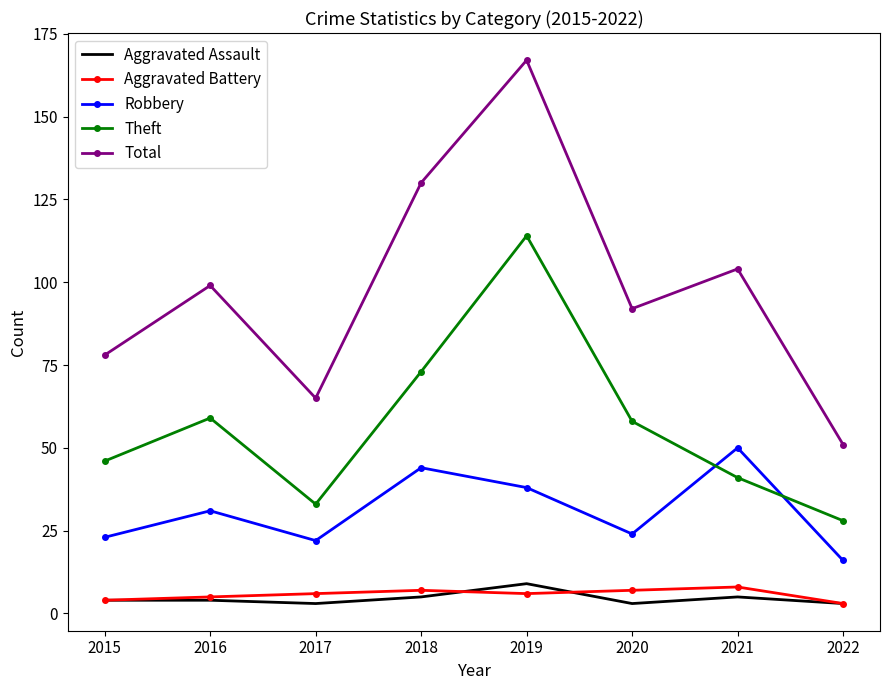

In Total, how many points are lower than both neighbors (excluding endpoints)?

2